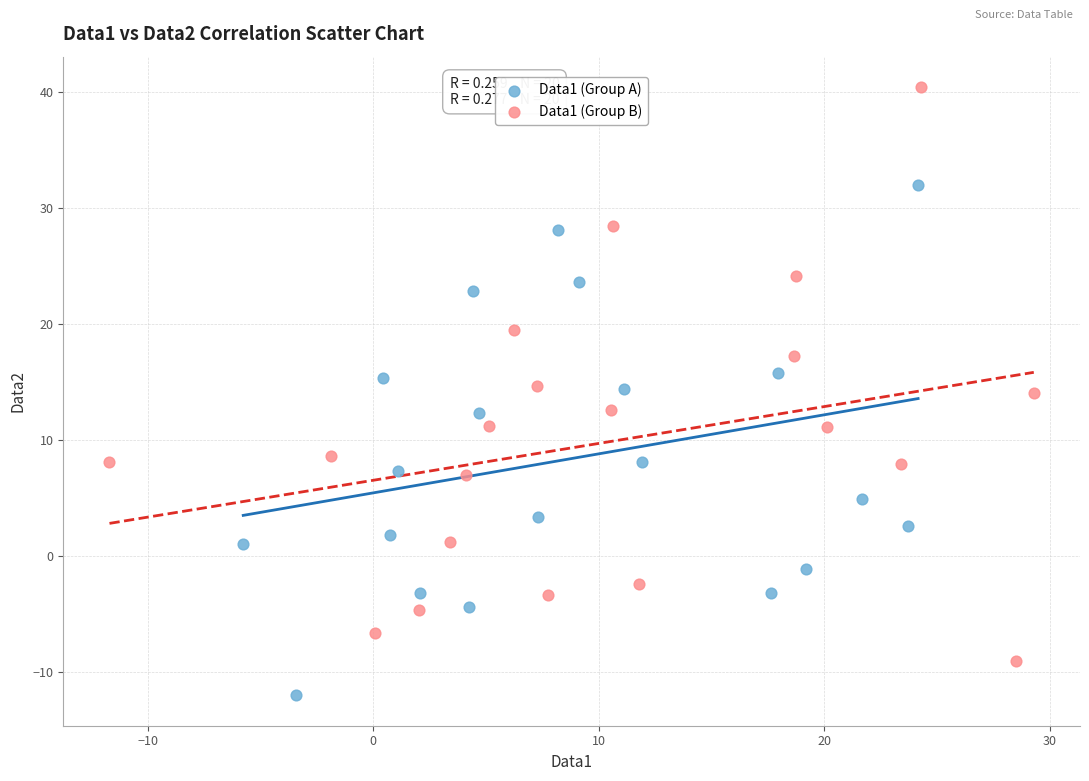

Which series has the largest Y range (max minus min)?

Data1 (Group B)